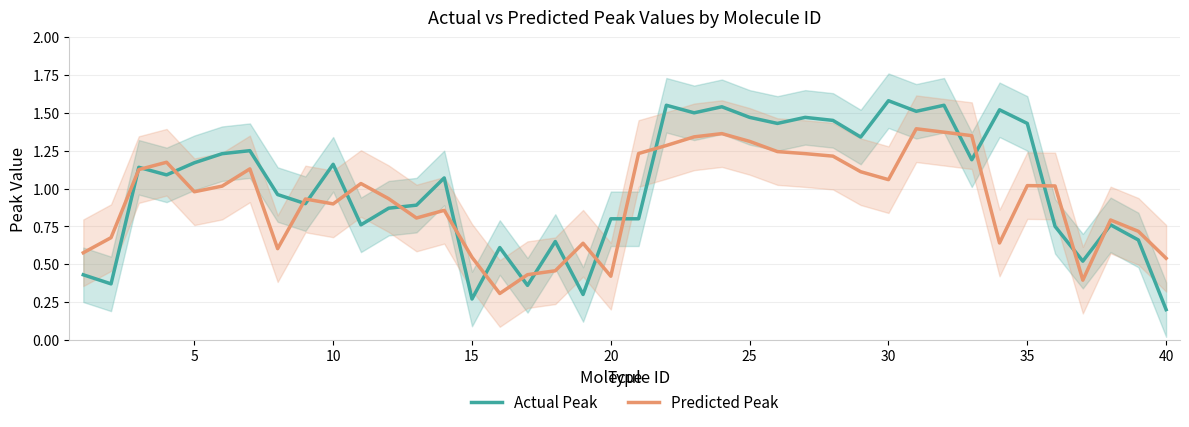

True or false: Predicted Peak has more than 1 points higher than both neighbors.

True